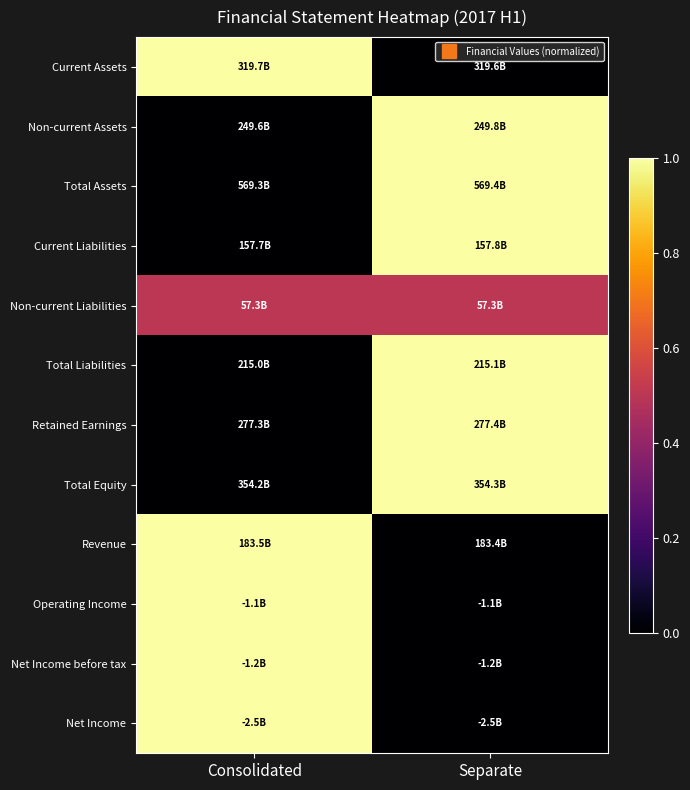

Reading left to right, transcribe all the data shown in this chart.

Current Assets: Consolidated=1.0	Separate=0.0
Non-current Assets: Consolidated=0.0	Separate=1.0
Total Assets: Consolidated=0.0	Separate=1.0
Current Liabilities: Consolidated=0.0	Separate=1.0
Non-current Liabilities: Consolidated=0.5	Separate=0.5
Total Liabilities: Consolidated=0.0	Separate=1.0
Retained Earnings: Consolidated=0.0	Separate=1.0
Total Equity: Consolidated=0.0	Separate=1.0
Revenue: Consolidated=1.0	Separate=0.0
Operating Income: Consolidated=1.0	Separate=0.0
Net Income before tax: Consolidated=1.0	Separate=0.0
Net Income: Consolidated=1.0	Separate=0.0